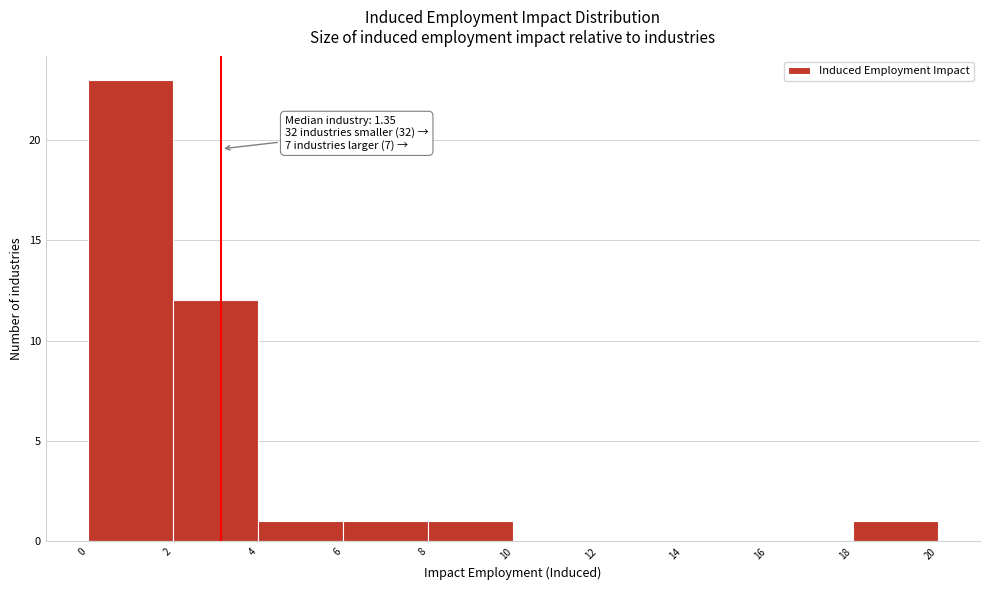

Over which range of the x-axis is the bar tallest?

0 to 2